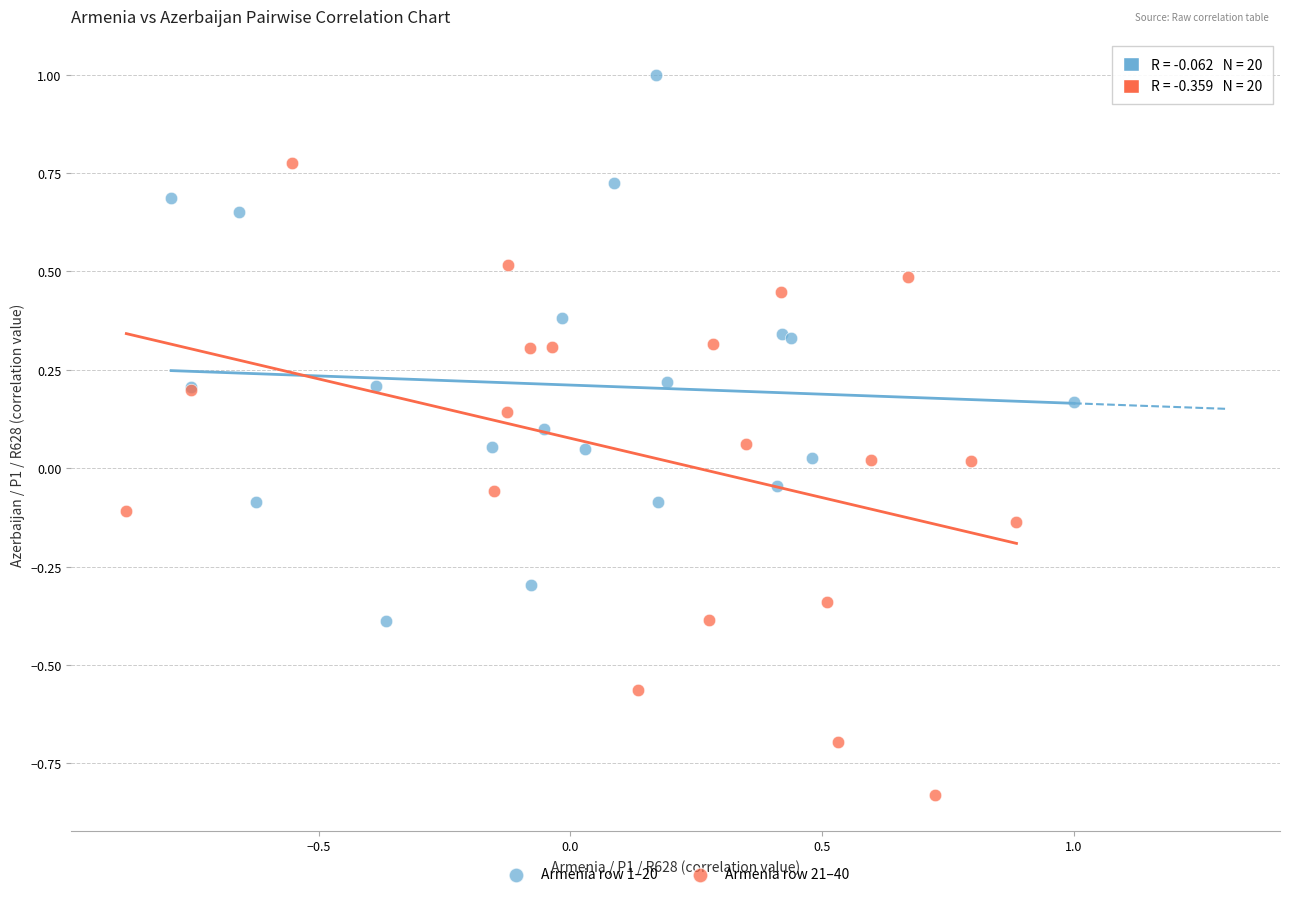

Which series contains the lowest Y value?

Armenia row 21–40